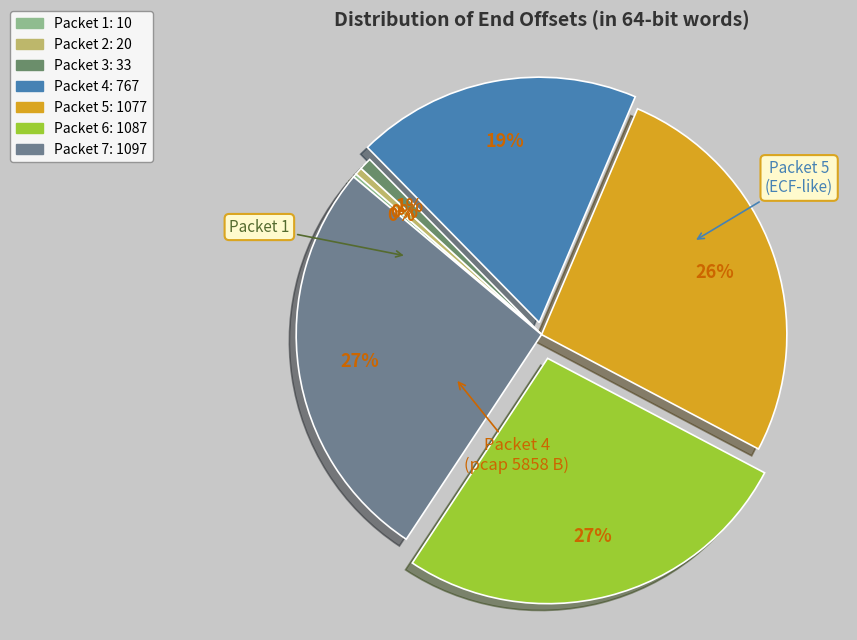

How many segments does this pie chart have?

7